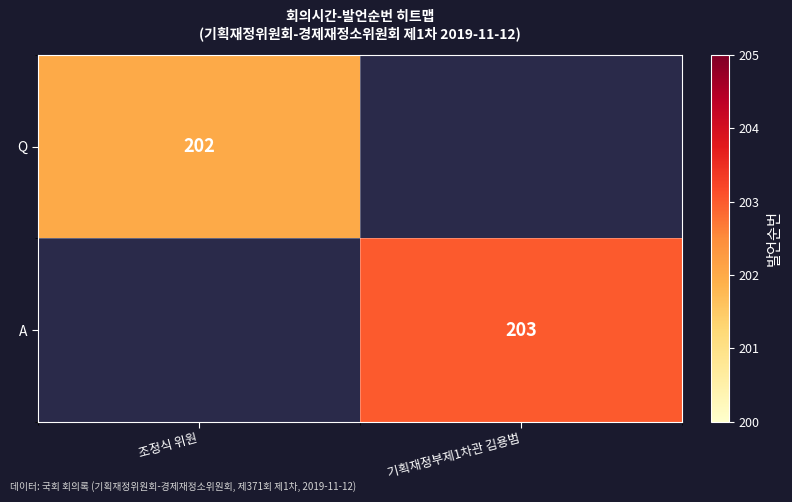

Is it true that A equals 203 at 기획재정부제1차관 김용범?

True